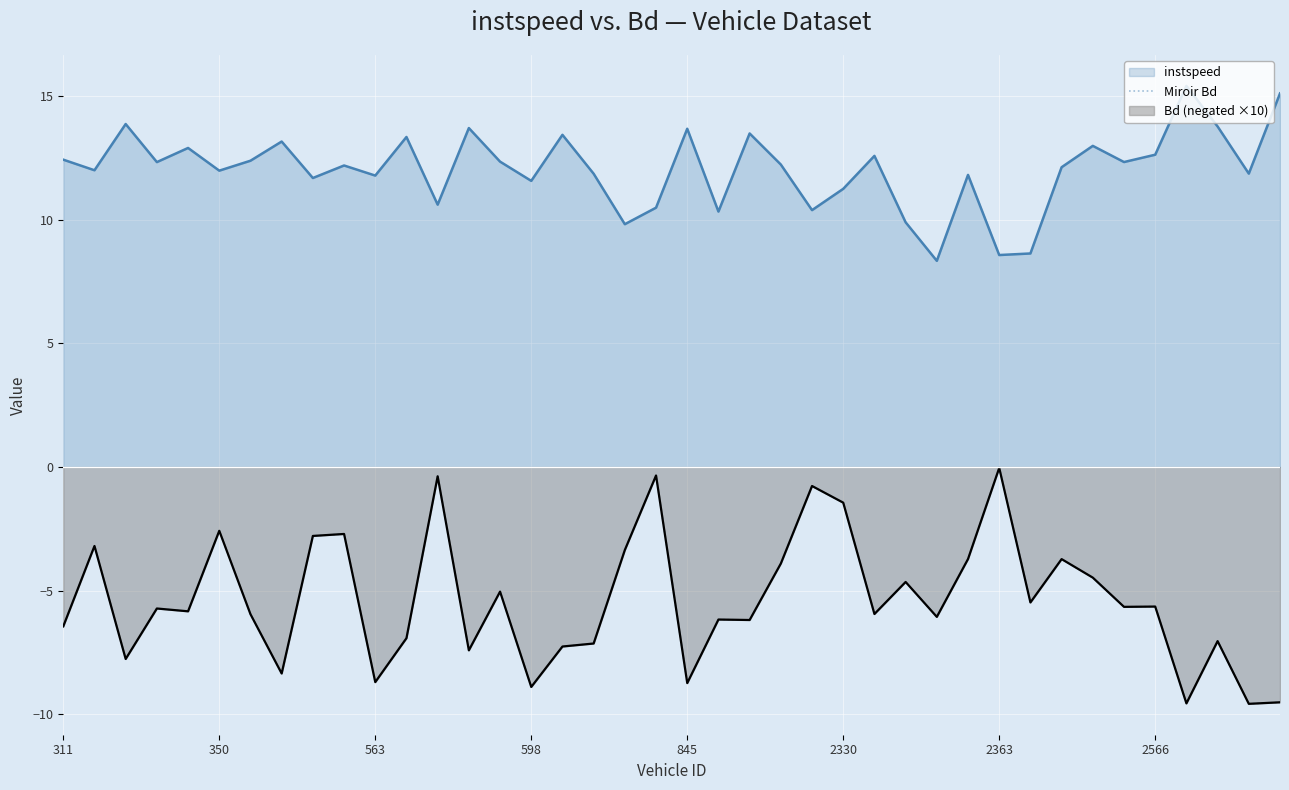

What is the label of the 23rd point from the left?

22